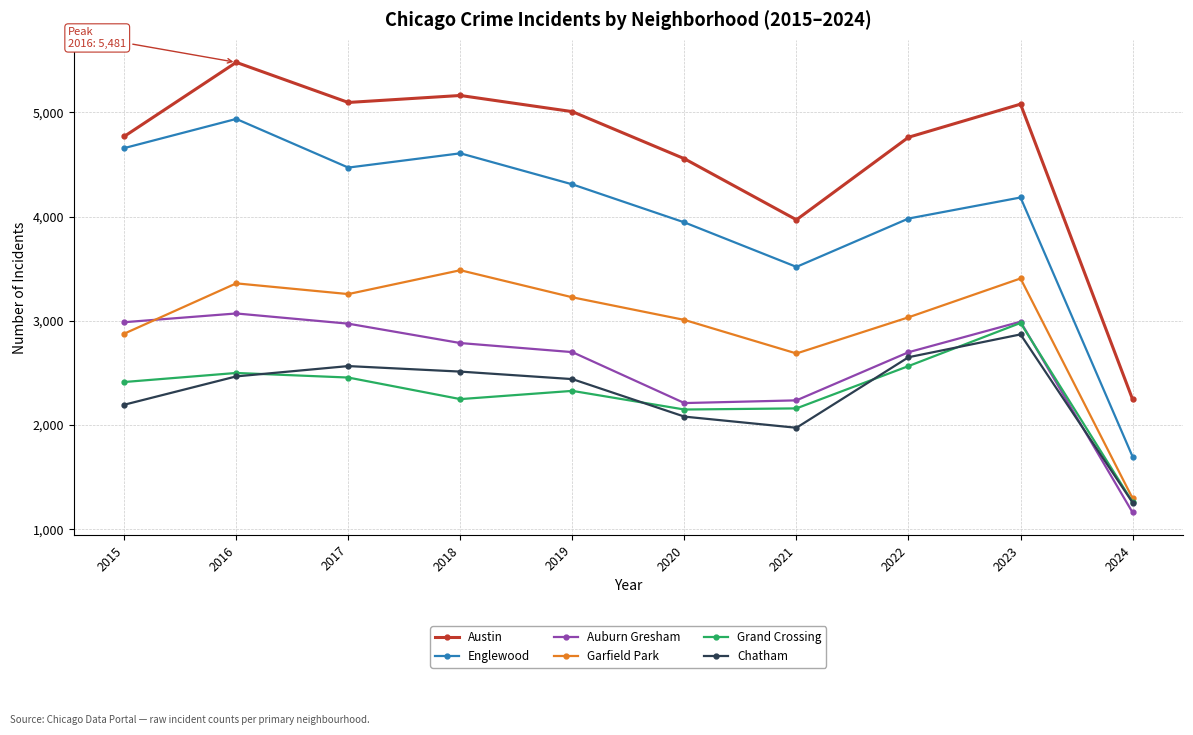

True or false: Englewood and Grand Crossing intersect in this chart.

False